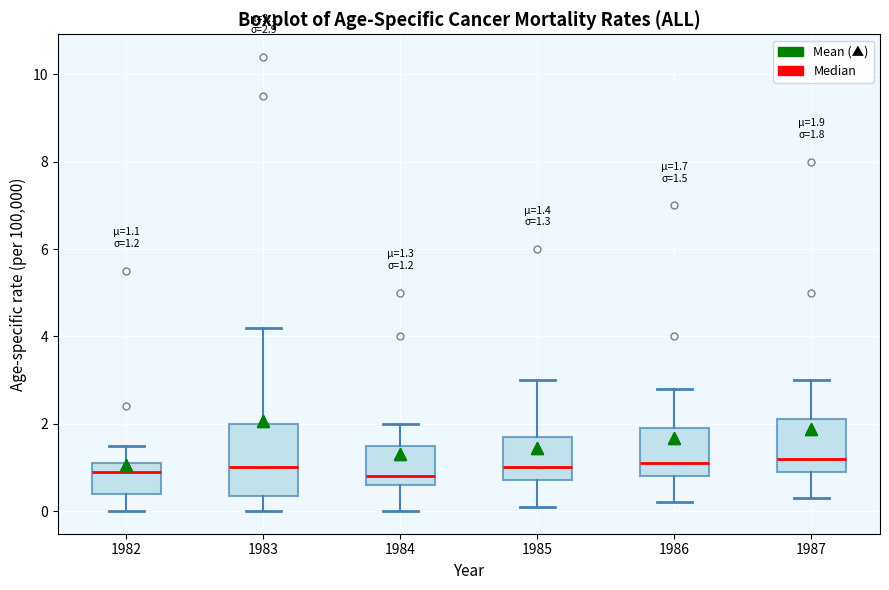

Comparing the boxes themselves (not the whiskers), which one is the tallest?

1983